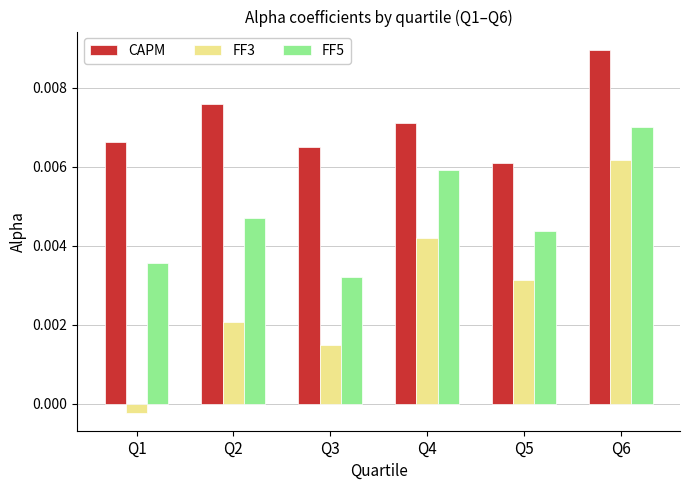

Is the value of FF3 at Q1 greater than the value of FF5 at Q6?

No